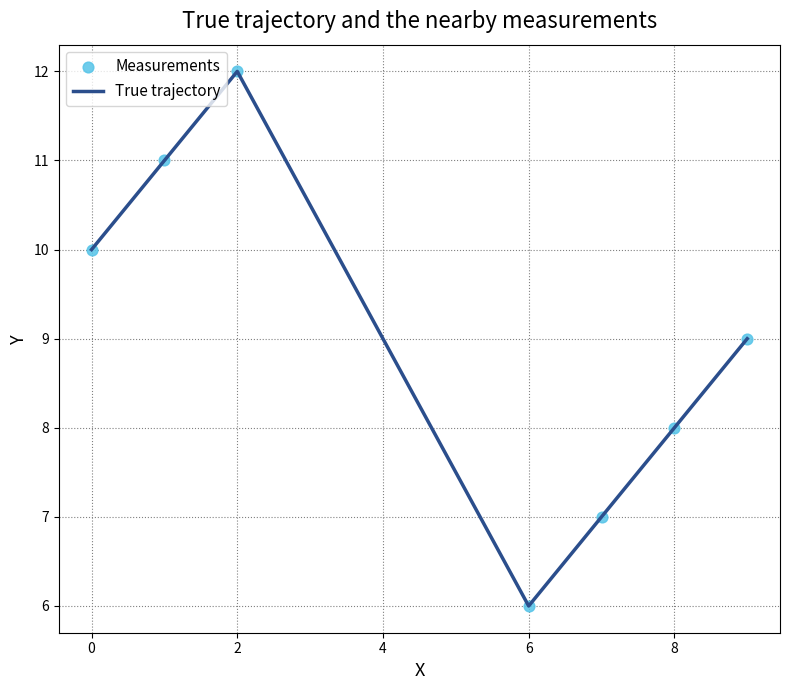

How many interior local peaks (higher than both neighbors) does the data have?

1